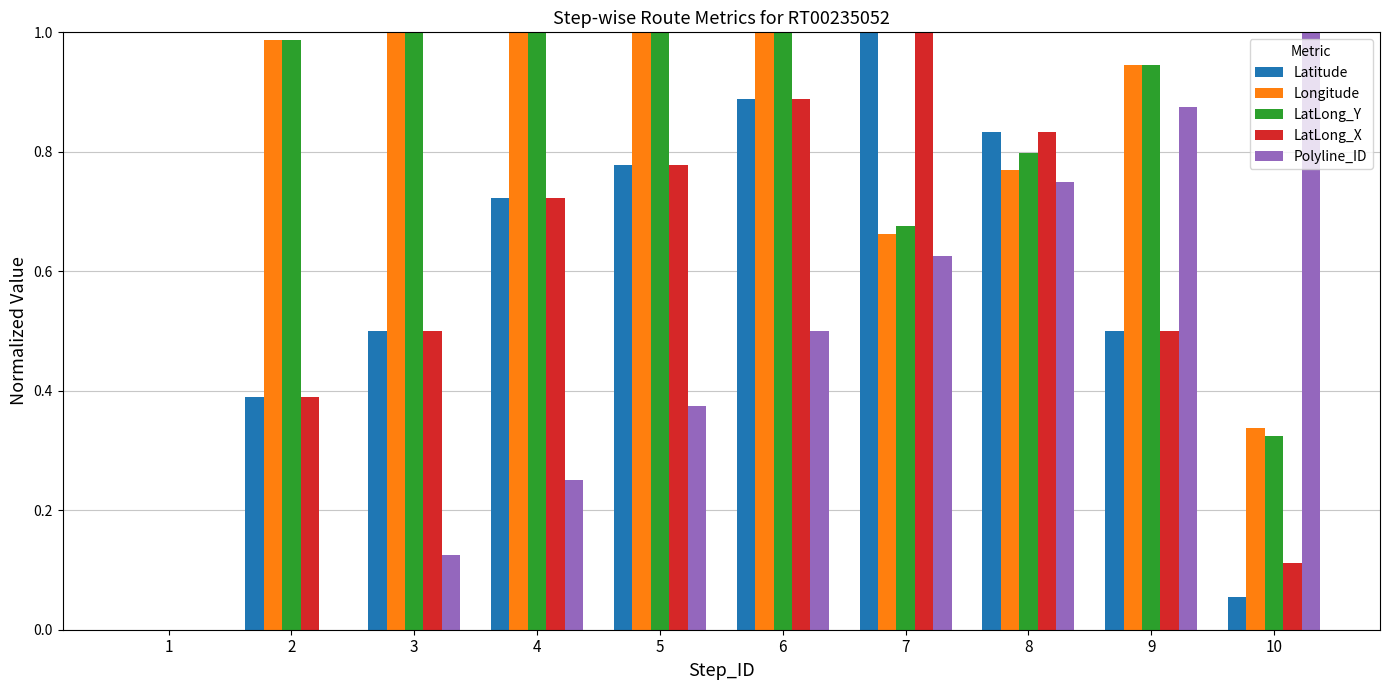

Does the chart contain stacked bars?

No